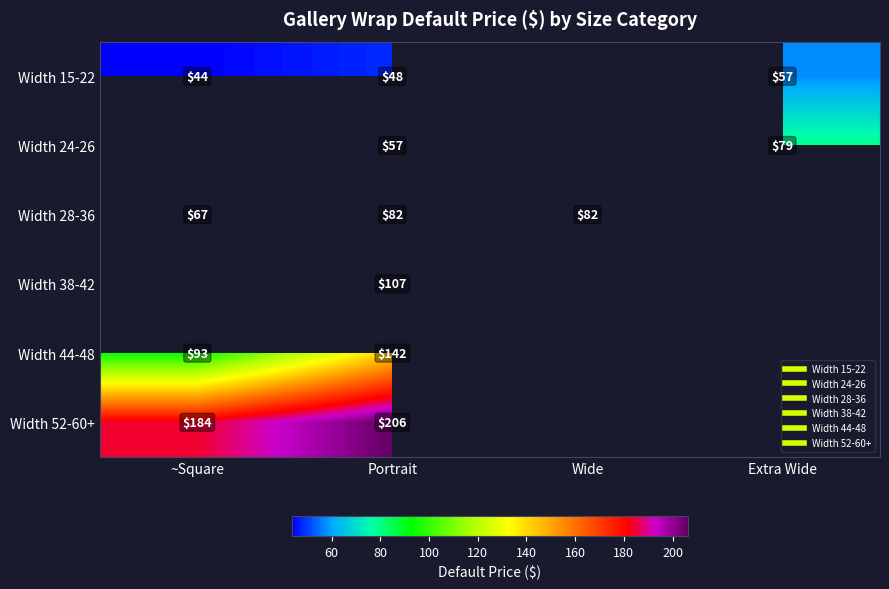

The Width 24-26 series shows 57.1 at Portrait. True or false?

True